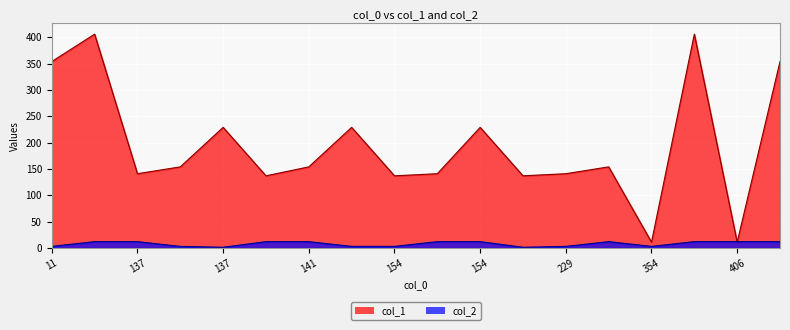

Between which two adjacent categories do col_2 and col_1 first intersect?

354 and 406